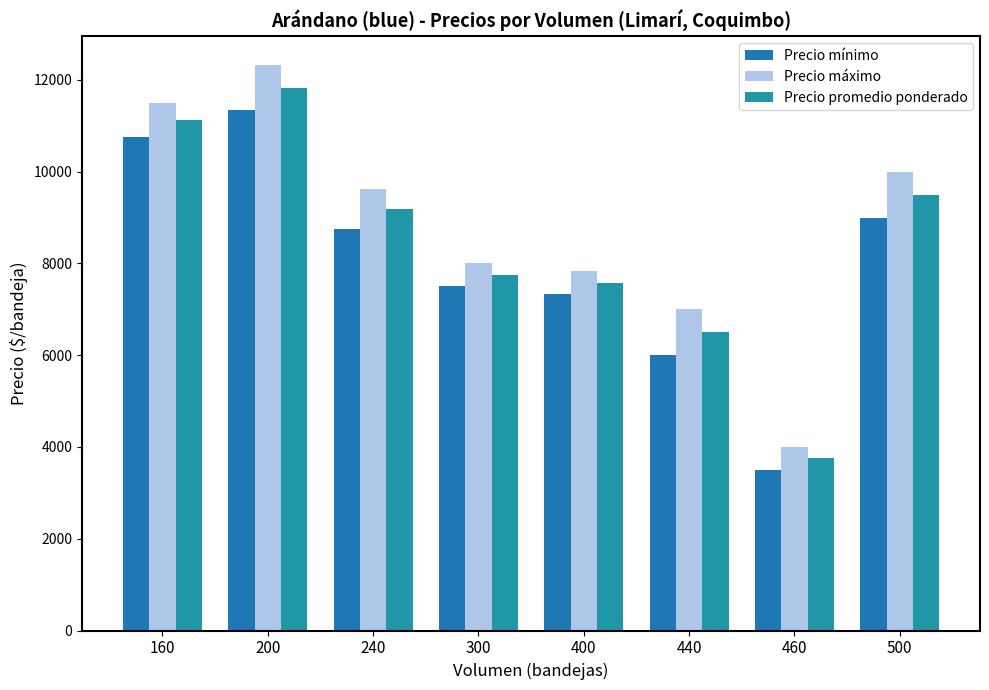

Reading left to right, transcribe all the data shown in this chart.

Precio mínimo: 10750.0	11333.3	8750.0	7500.0	7333.3	6000.0	3500.0	9000.0
Precio máximo: 11500.0	12333.3	9625.0	8000.0	7833.3	7000.0	4000.0	10000.0
Precio promedio ponderado: 11125.0	11833.3	9187.5	7750.0	7583.3	6500.0	3750.0	9500.0